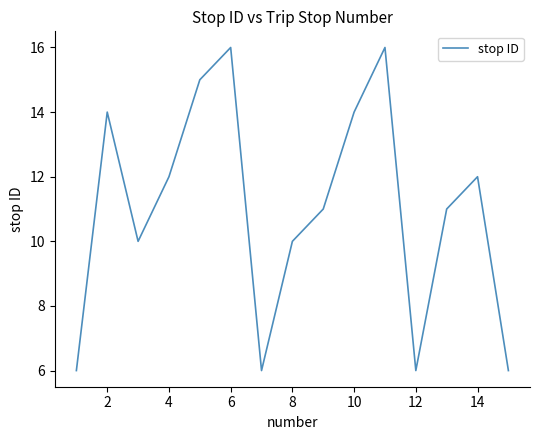

What is the maximum value shown in the chart?

16